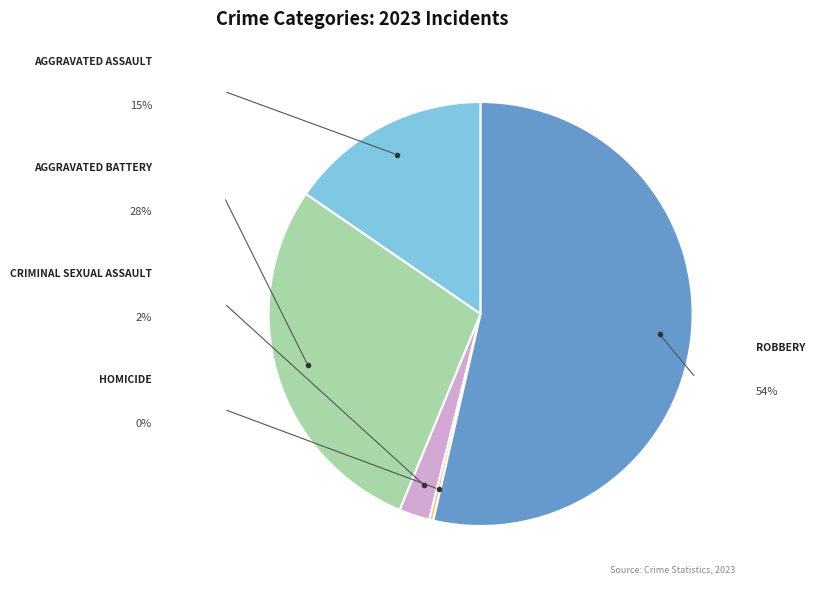

To the nearest percent, what is the average slice percentage?

20%